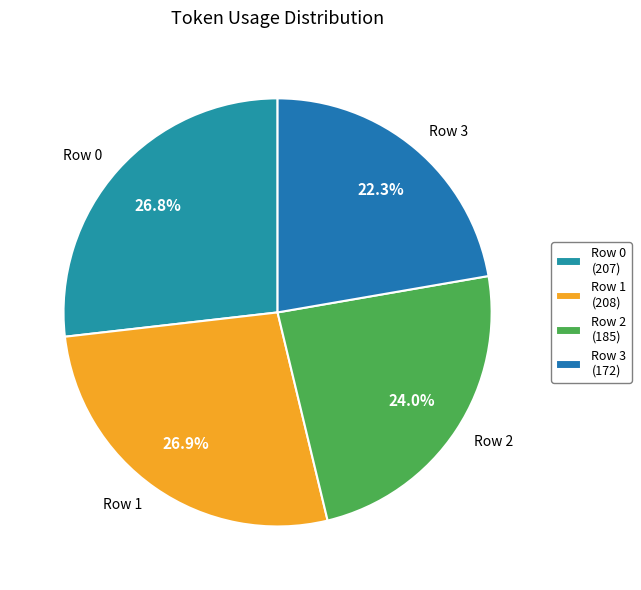

What is the ratio of the value at Row 1 to the value at Row 2?

1.1